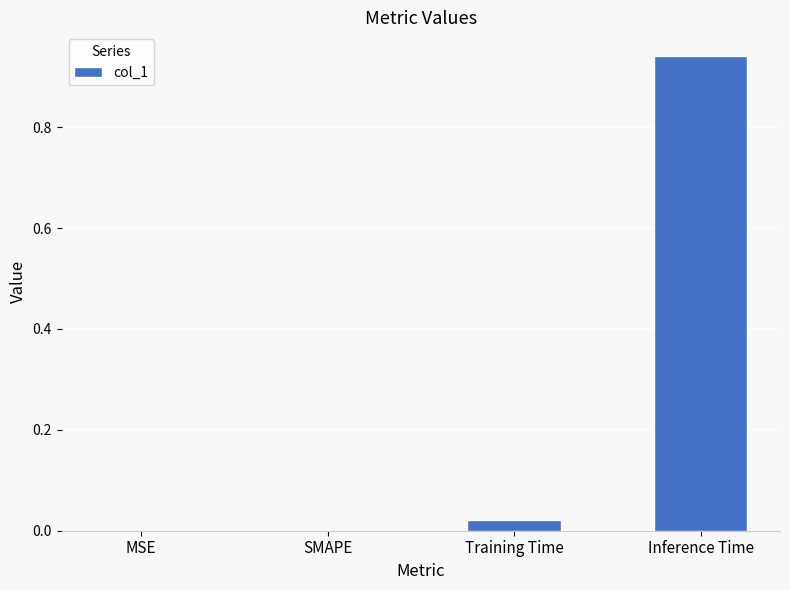

What is the change in value from MSE to Inference Time?

+0.9